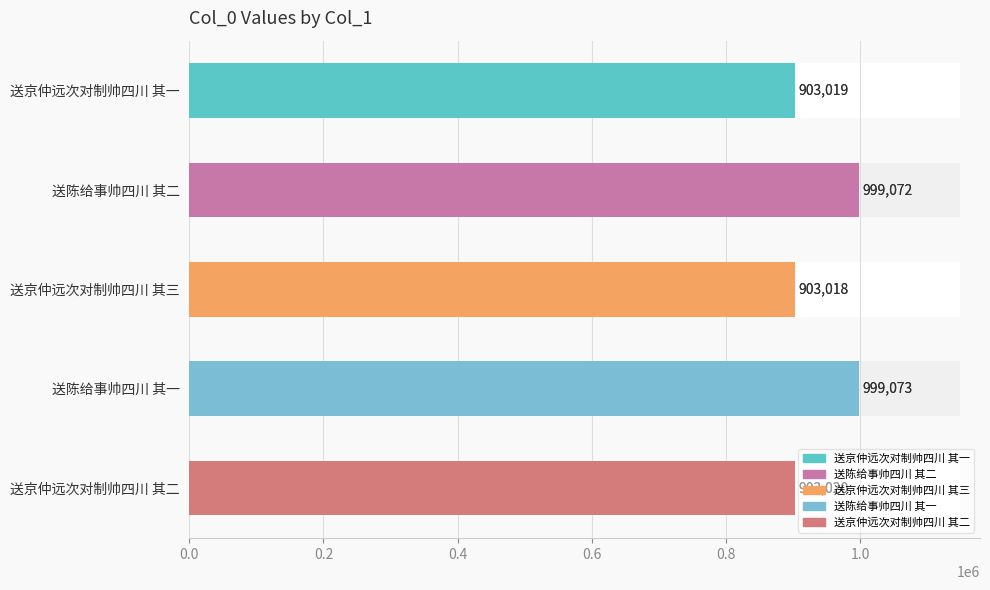

What is the change in value from 送京仲远次对制帅四川 其三 to 送陈给事帅四川 其一?

+96055